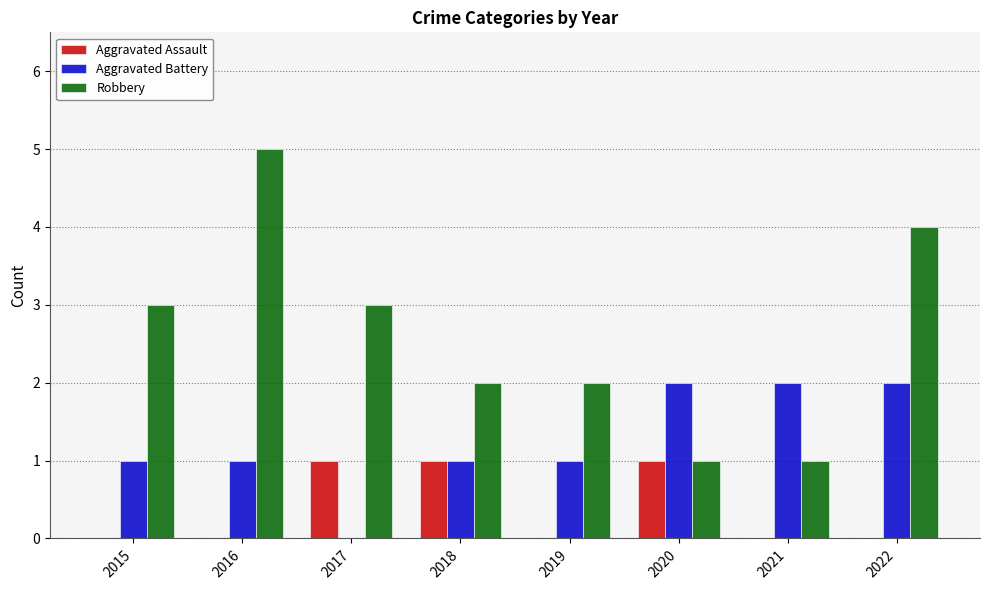

What is the total value across all series at 2017?

4